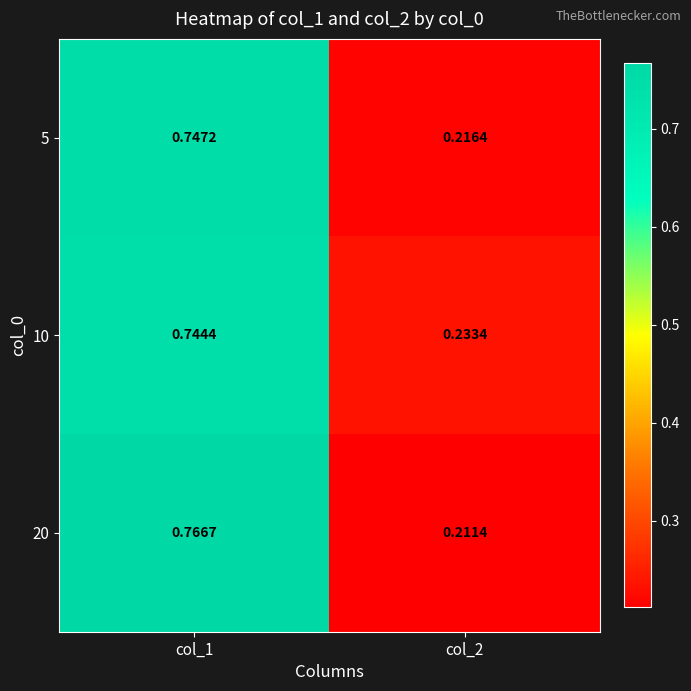

Is the value of 10 at col_1 greater than the value of 5 at col_2?

Yes